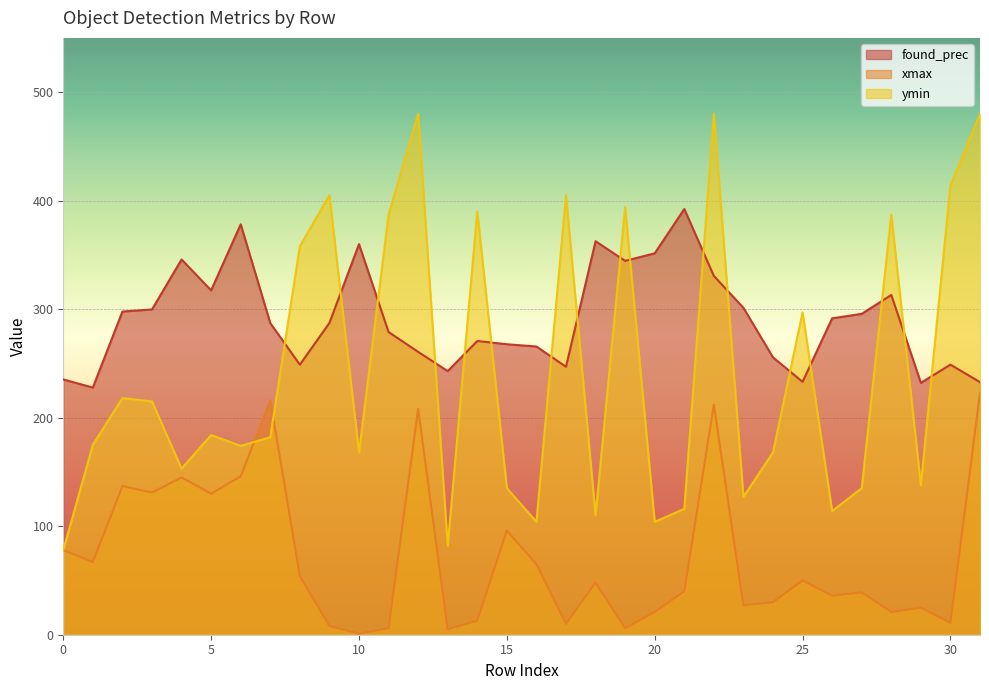

At which label does found_prec first exceed 287?

2